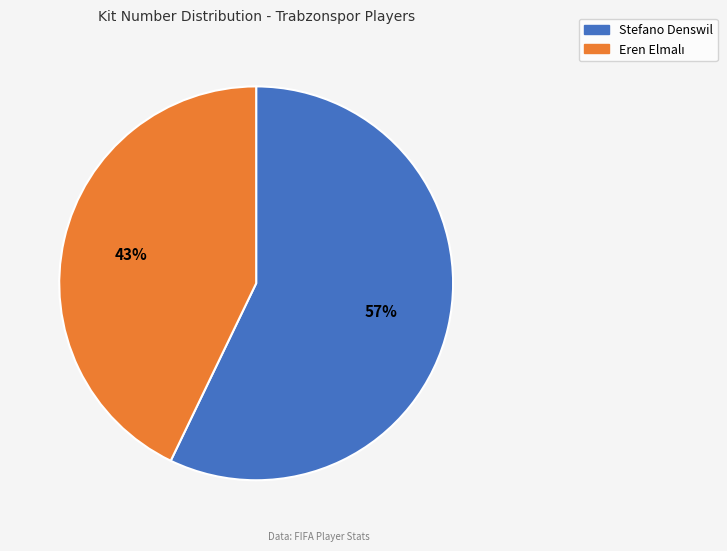

To the nearest percent, what is the average slice percentage?

50%